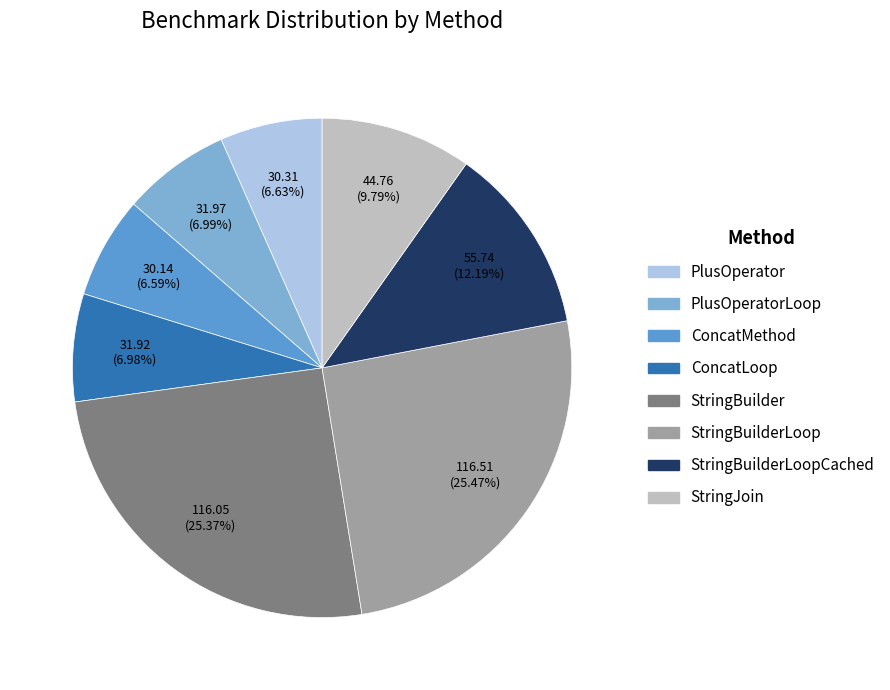

What percentage do StringBuilderLoopCached and StringBuilder together represent?

37.6%